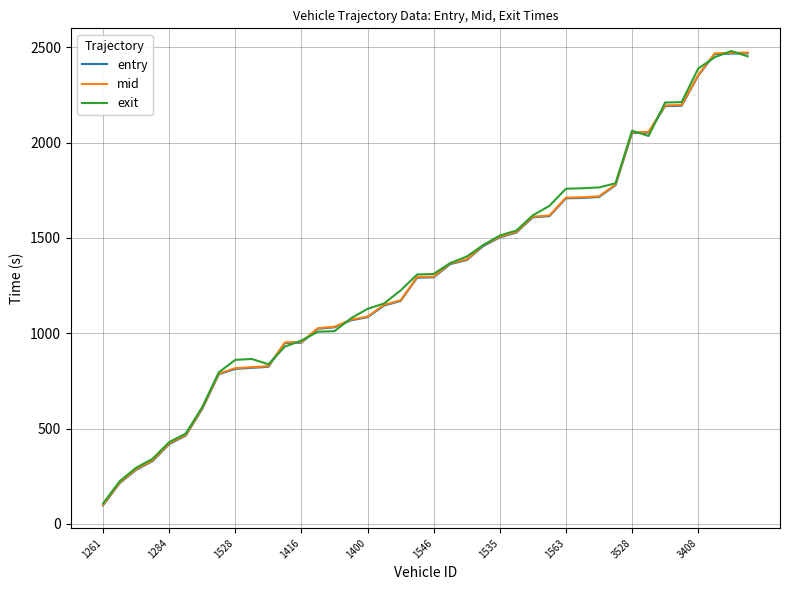

Does the chart display data point markers on the line(s)?

No